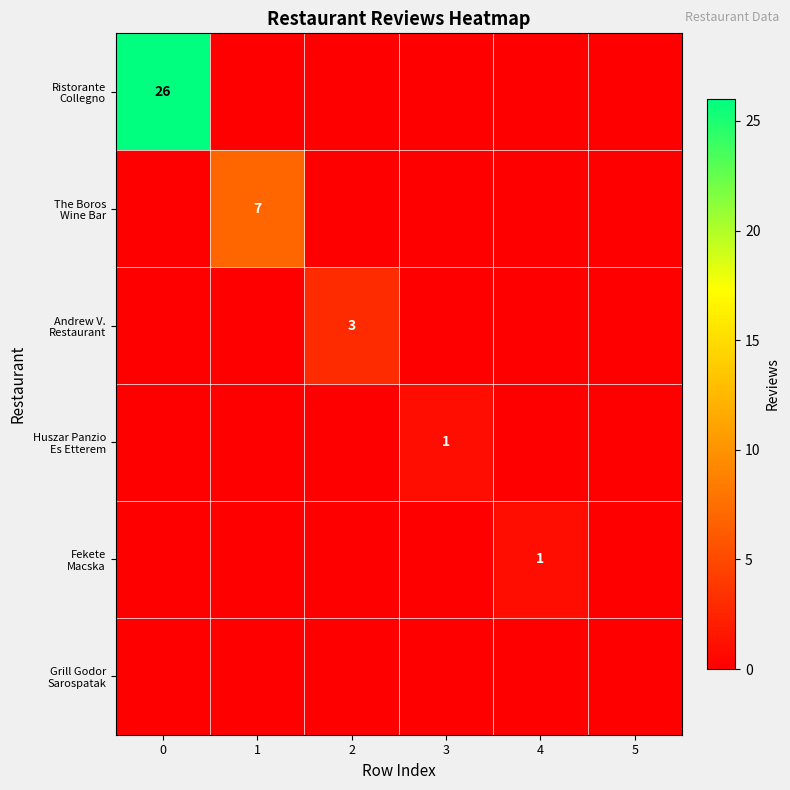

What is the total value across all series at 4?

1